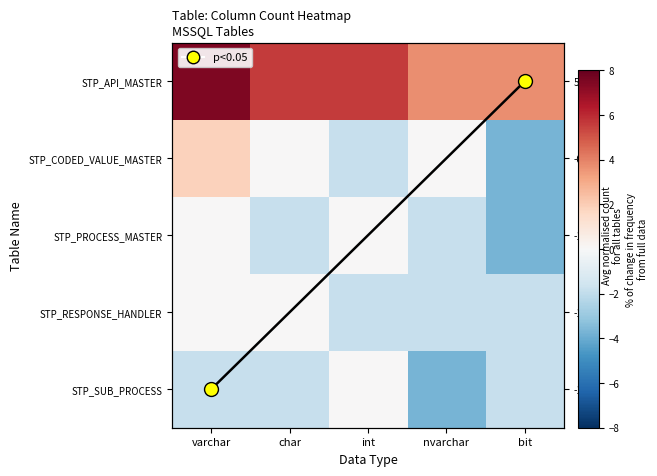

At which label is STP_CODED_VALUE_MASTER closest to 0?

char